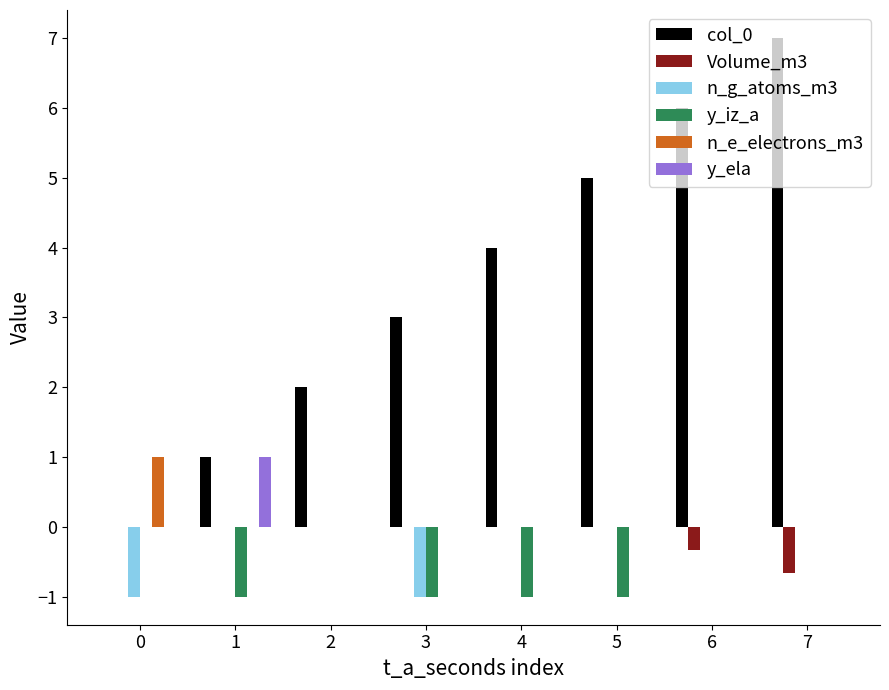

Which series has the largest range (max minus min)?

col_0